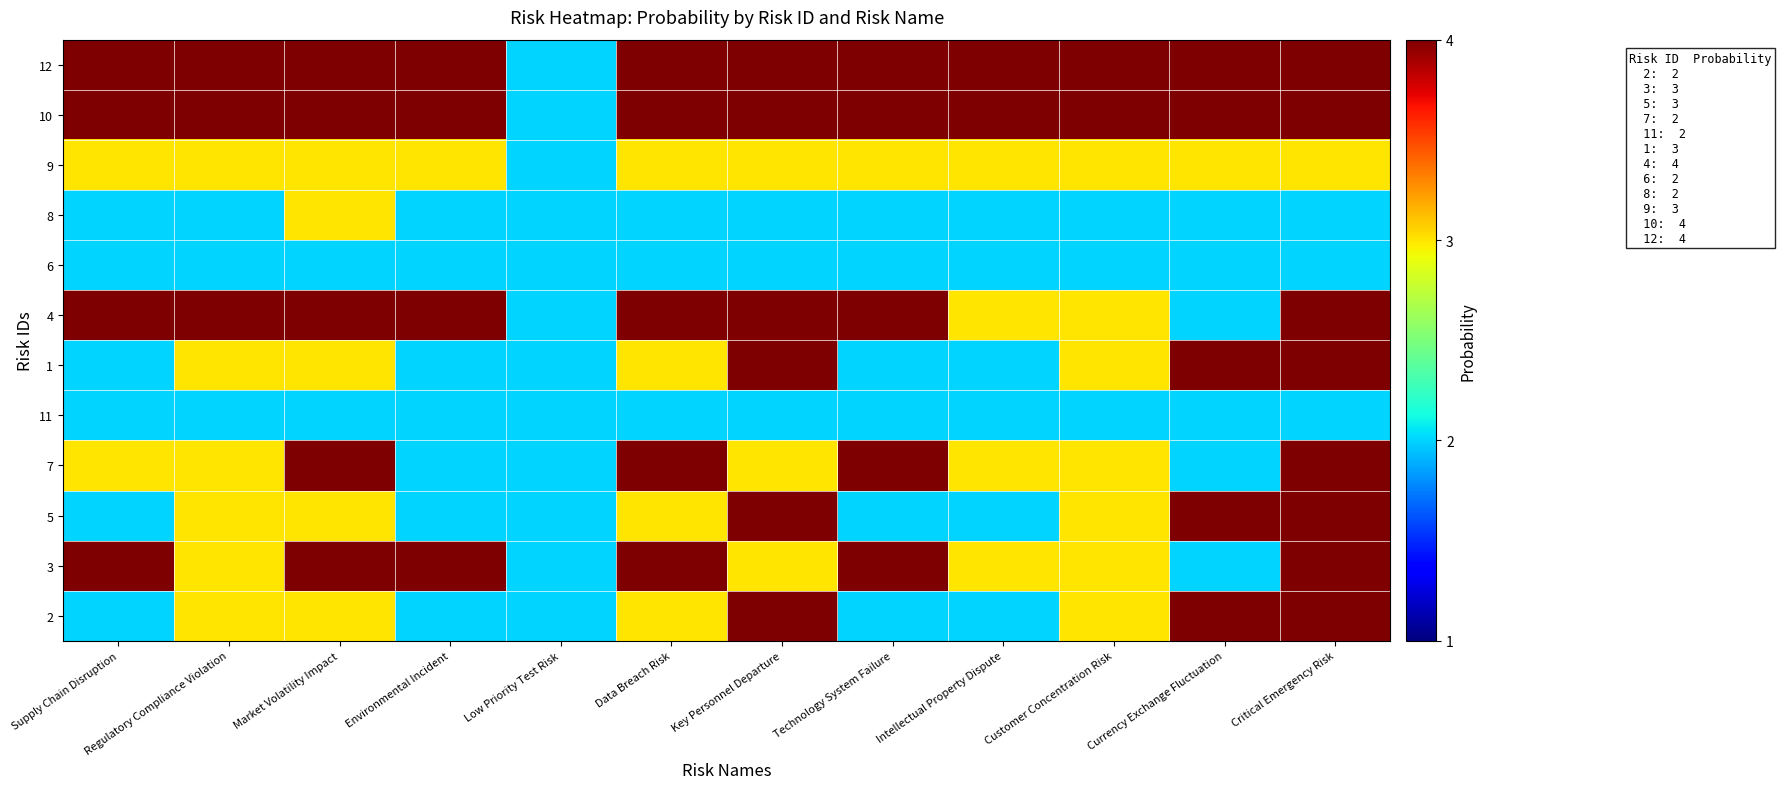

At which category does the chart reach its minimum across all series?

Supply Chain Disruption